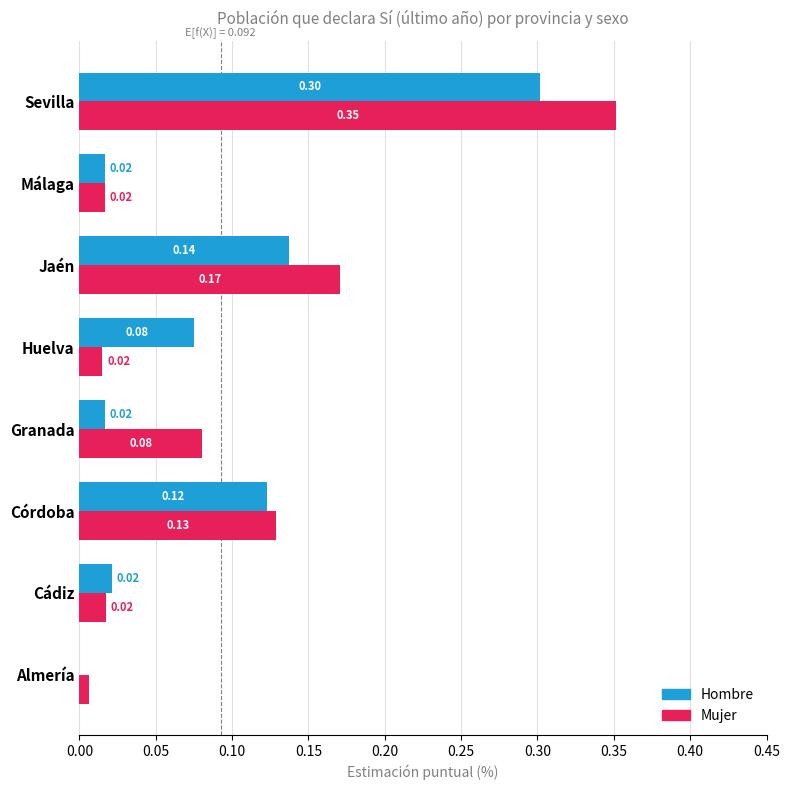

How many data points does each series have?

8